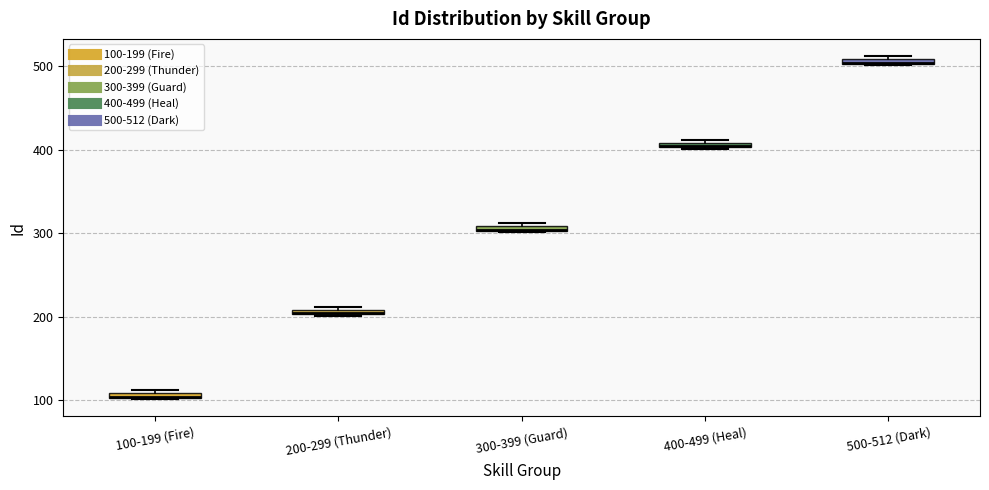

Where is the lower edge of the box for 100-199 (Fire) on the y-axis? The values are not printed on the chart, so give them approximately, as read against the axis.

100